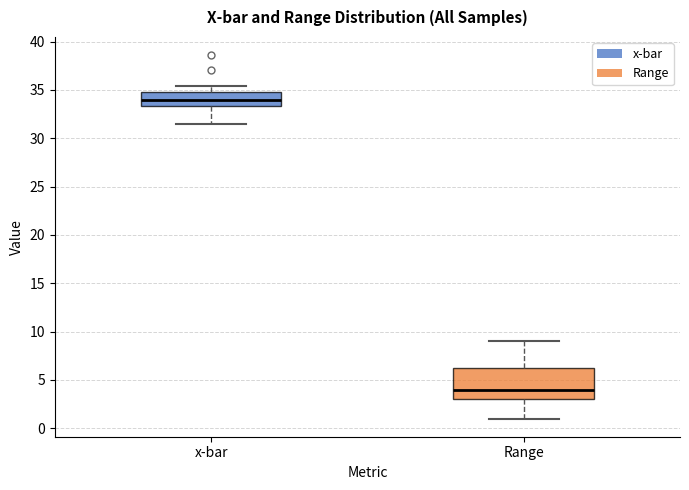

Where is the lower edge of the box for Range on the y-axis? The values are not printed on the chart, so give them approximately, as read against the axis.

3.0